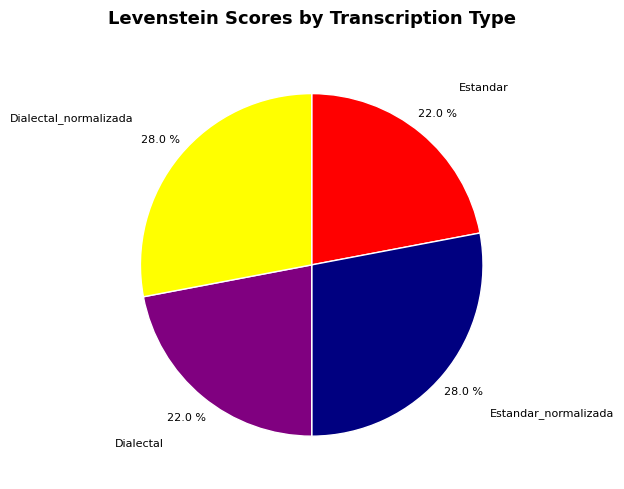

To the nearest percent, what percentage of the pie is Dialectal_normalizada?

28%